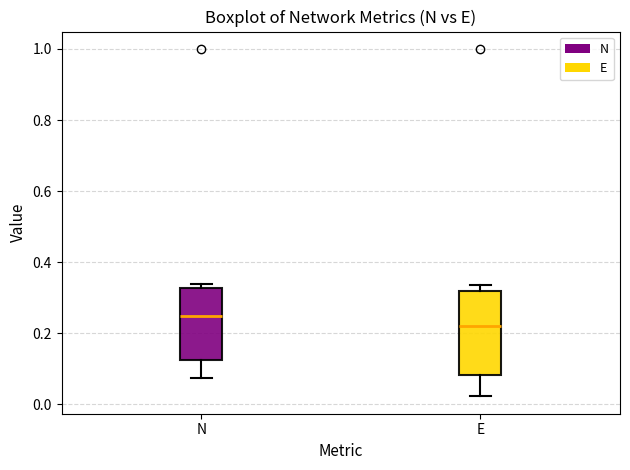

Reading left to right, read every box against the y-axis: the position of its median line, the range the box covers, and the ends of its whiskers. The values are not printed on the chart, so give them approximately, as read against the axis.

N: median 0.24, box 0.12 to 0.32, whiskers 0.08 to 0.34
E: median 0.22, box 0.08 to 0.32, whiskers 0.02 to 0.34